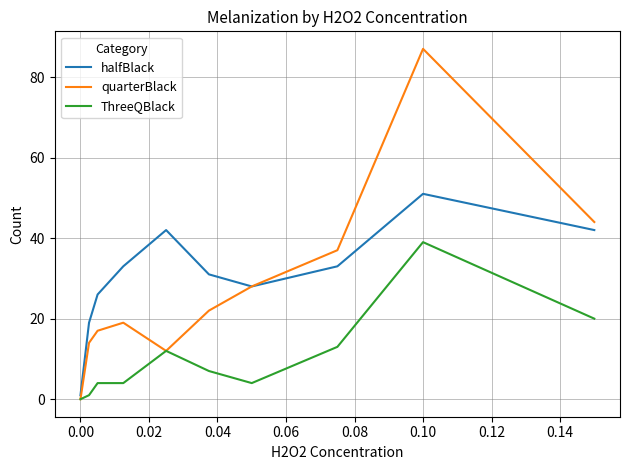

How many lines are shown in the chart?

3